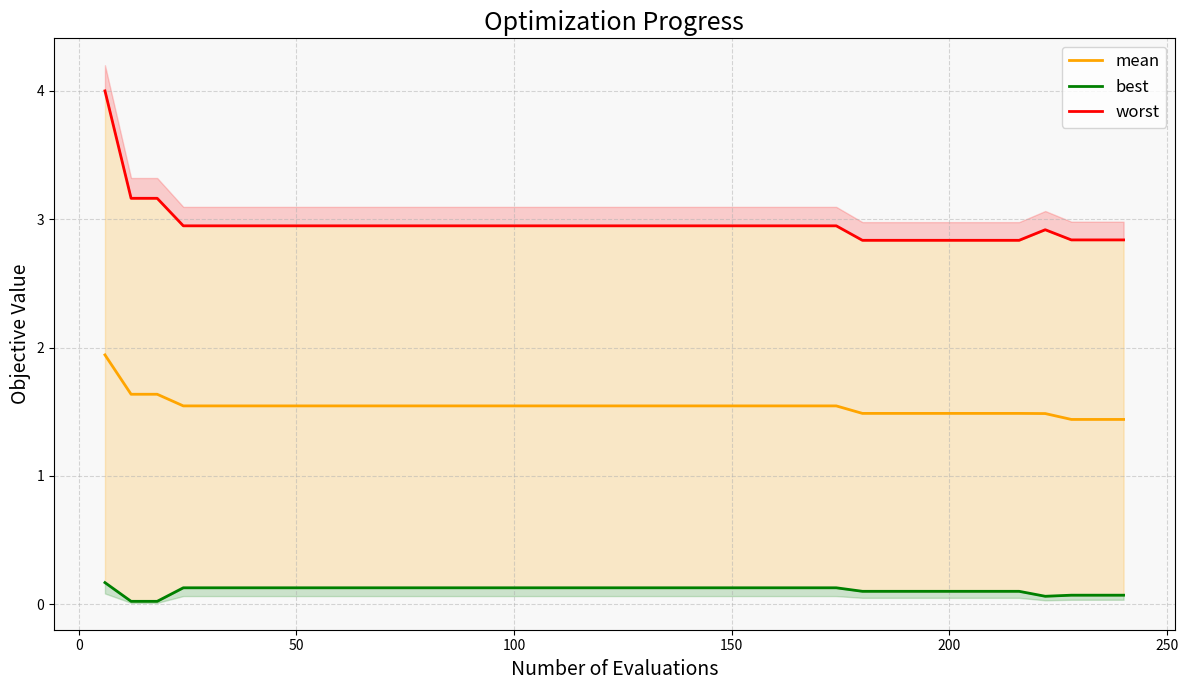

What is the highest value of the mean series?

1.9